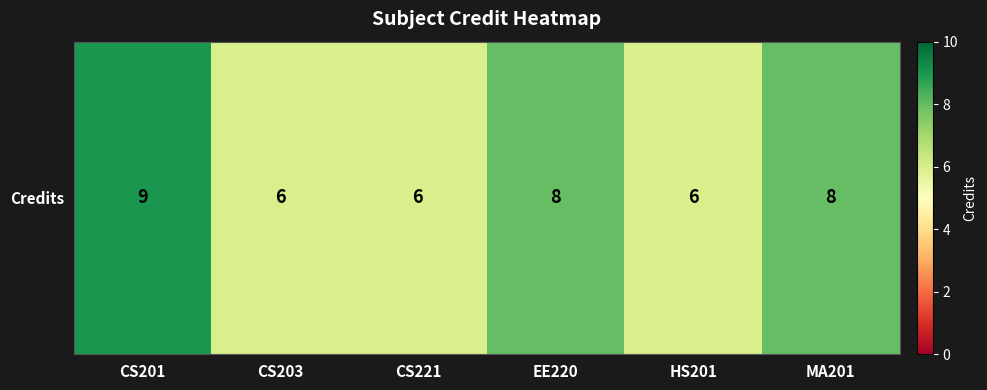

Reading left to right, extract all data points from this chart.

CS201=9	CS203=6	CS221=6	EE220=8	HS201=6	MA201=8